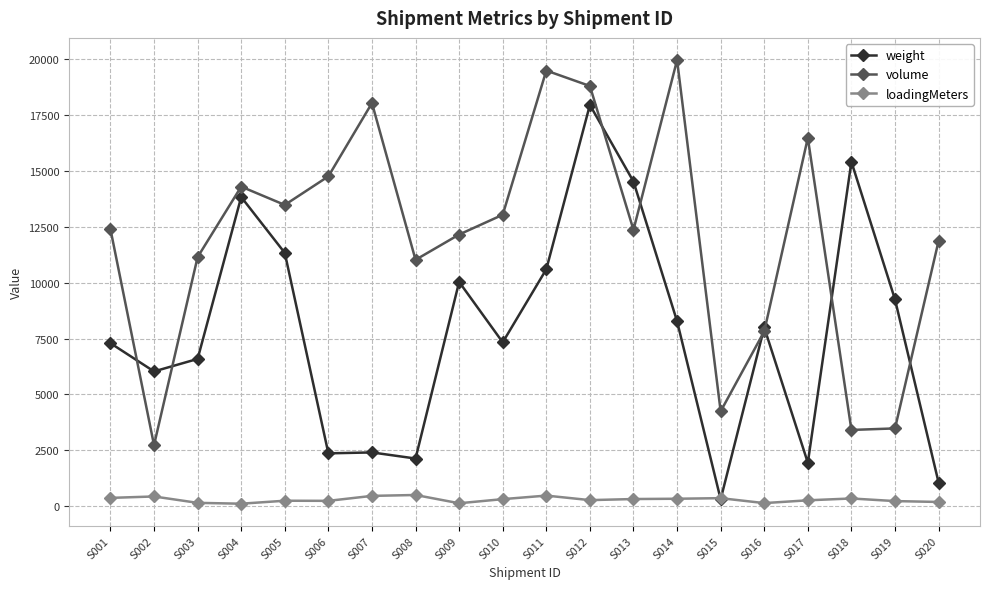

Rank the series by their maximum value, from lowest to highest.

loadingMeters, weight, volume